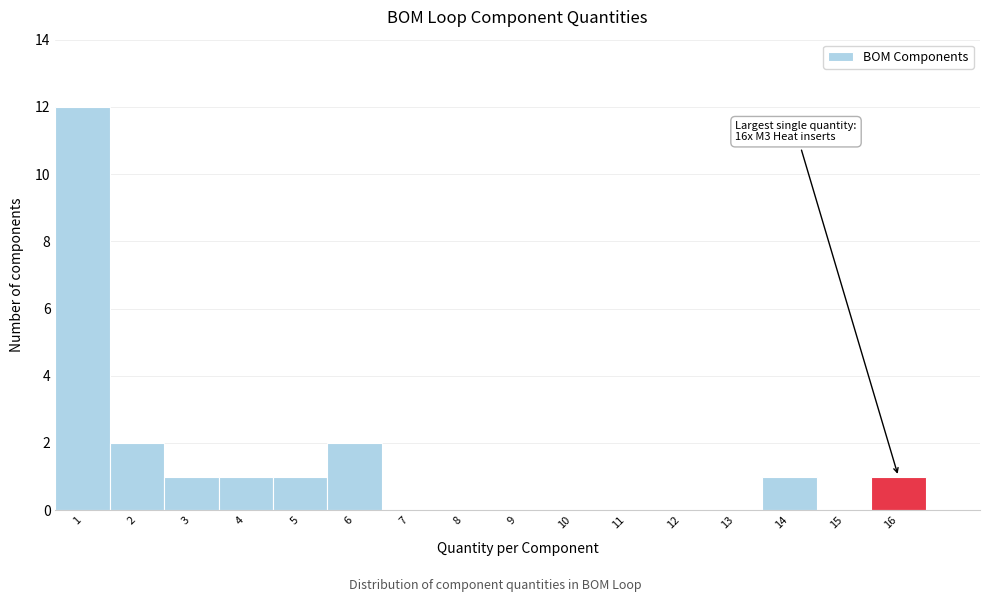

Over which range of the x-axis is the bar tallest?

0.5 to 1.5